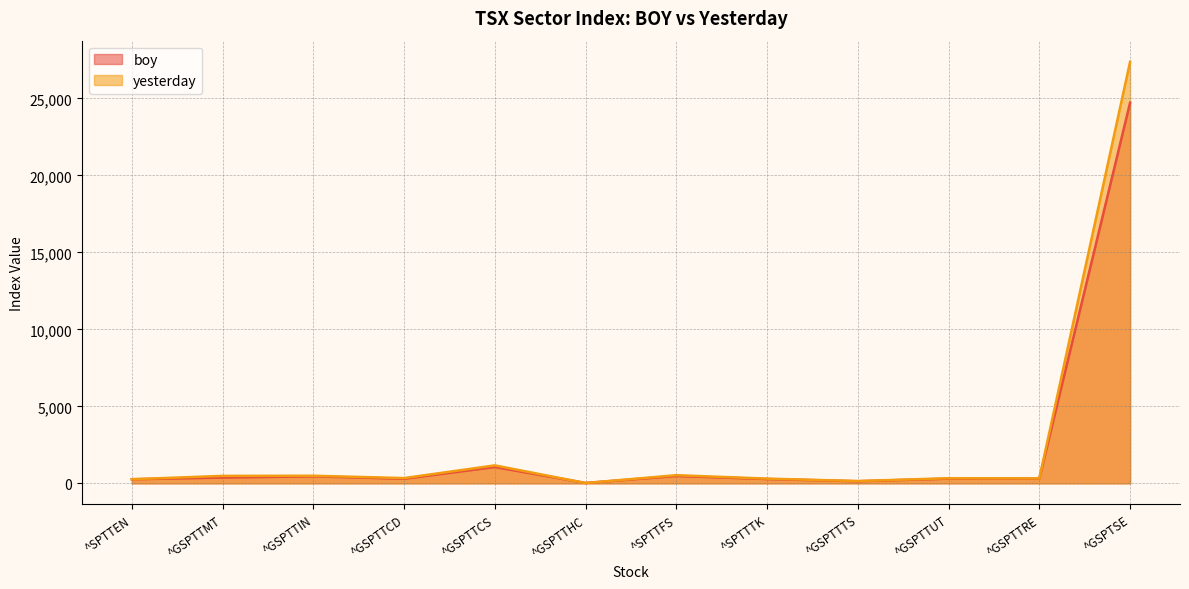

Reading left to right, what are all the values shown in this chart?

boy: 267.1	378.2	458.4	298.5	1062.4	25.7	478.5	281.8	137.6	306.7	314.6	24727.9
yesterday: 267.9	485.4	494.2	342.4	1168.4	20.7	531.7	307.6	151.3	333.4	325.9	27386.9